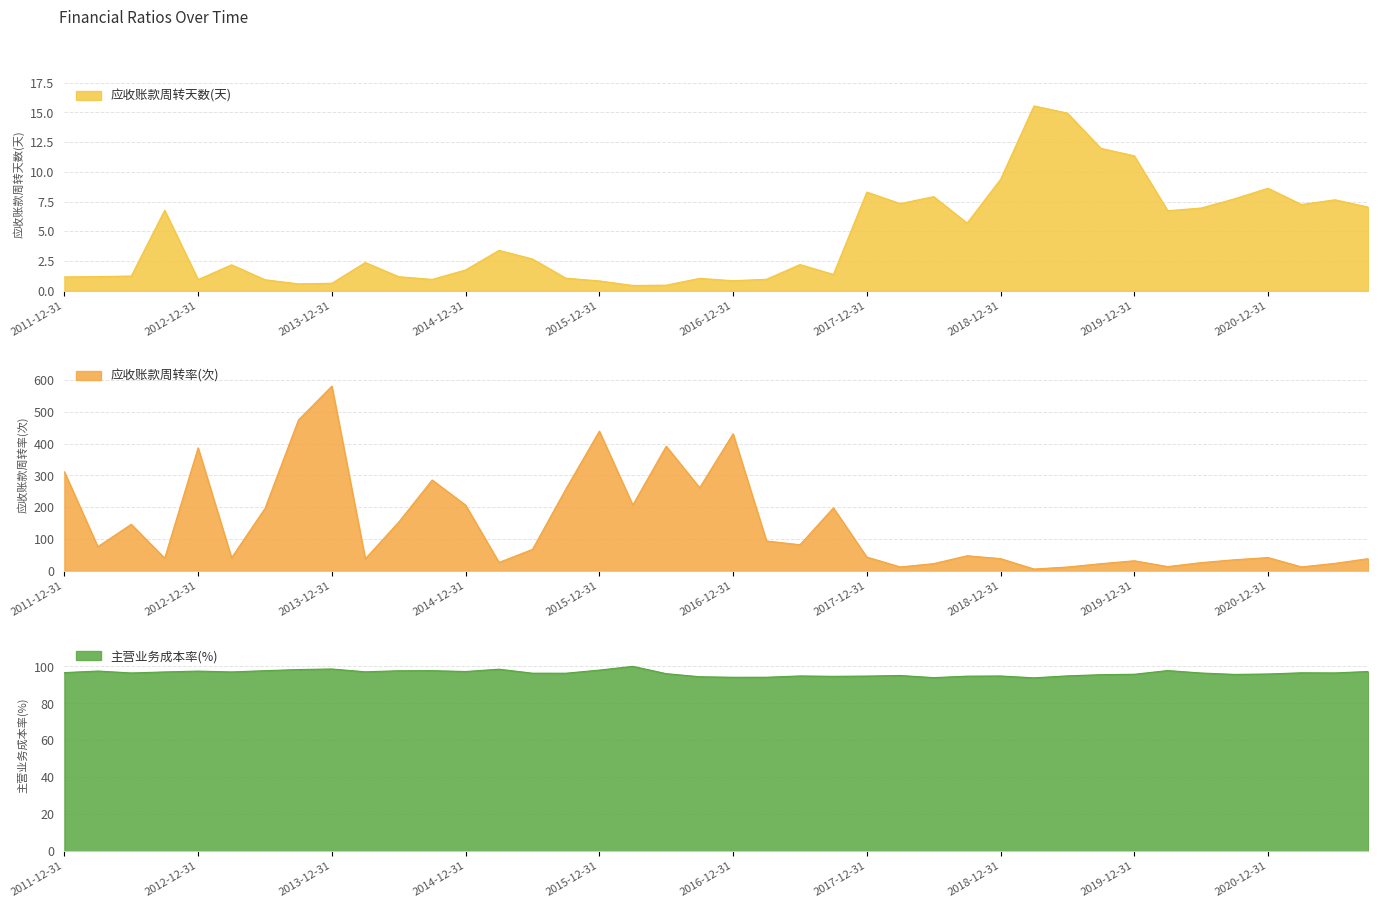

At which label does 应收账款周转率(次) reach its peak?

2013-12-31